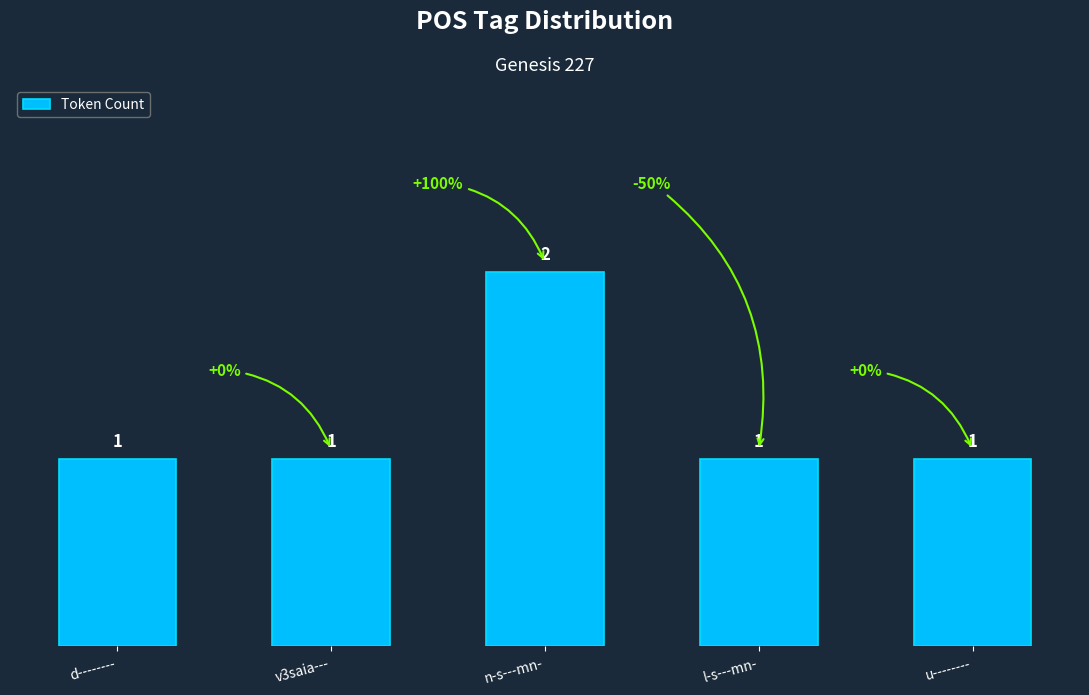

Does the chart contain any negative values?

No